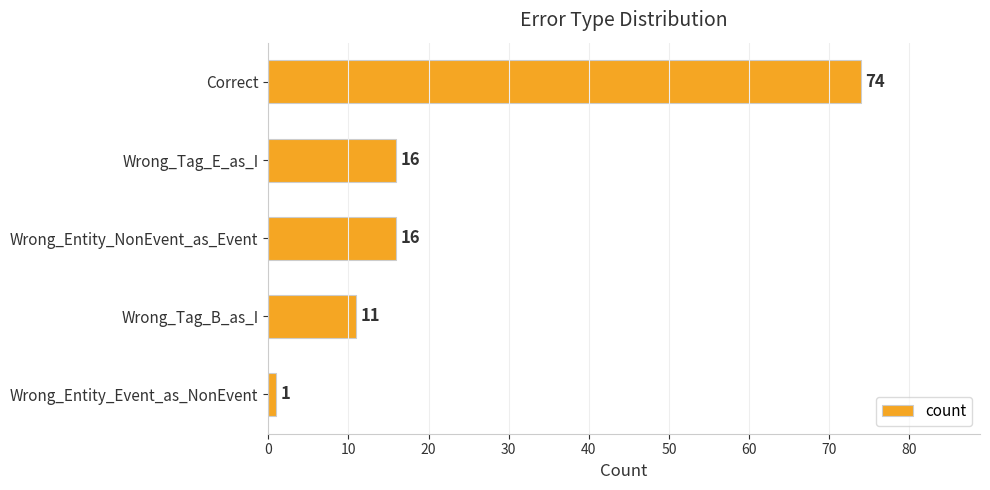

Reading top to bottom, list all the values displayed in this chart.

Correct=74	Wrong_Tag_E_as_I=16	Wrong_Entity_NonEvent_as_Event=16	Wrong_Tag_B_as_I=11	Wrong_Entity_Event_as_NonEvent=1